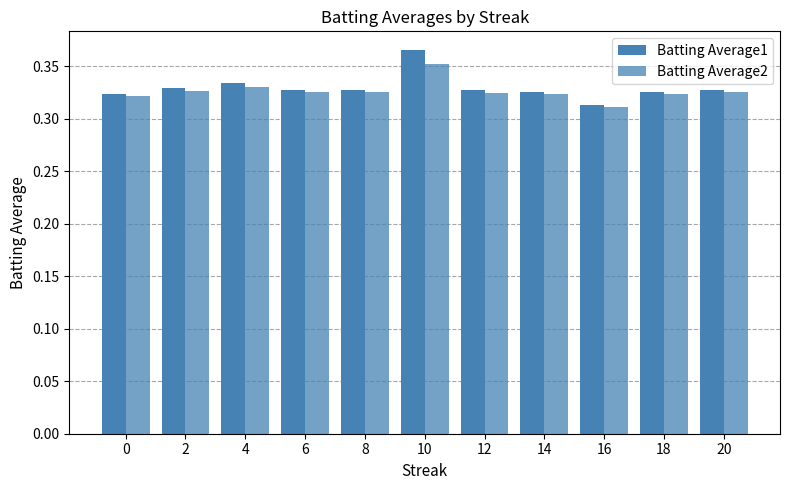

Count the number of data series in this chart.

2